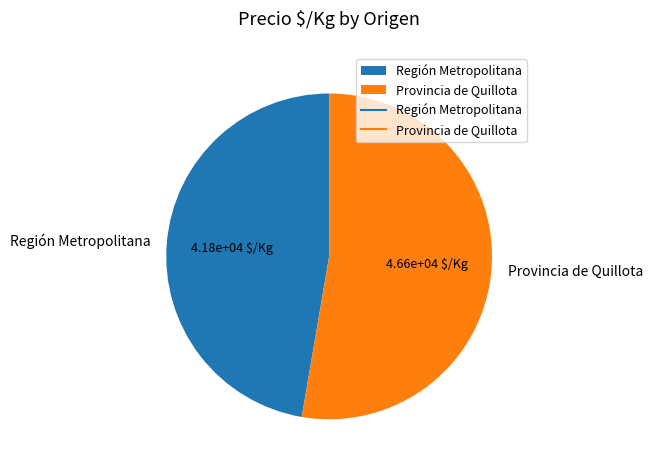

Do Región Metropolitana and Provincia de Quillota together represent more than half of the pie?

Yes